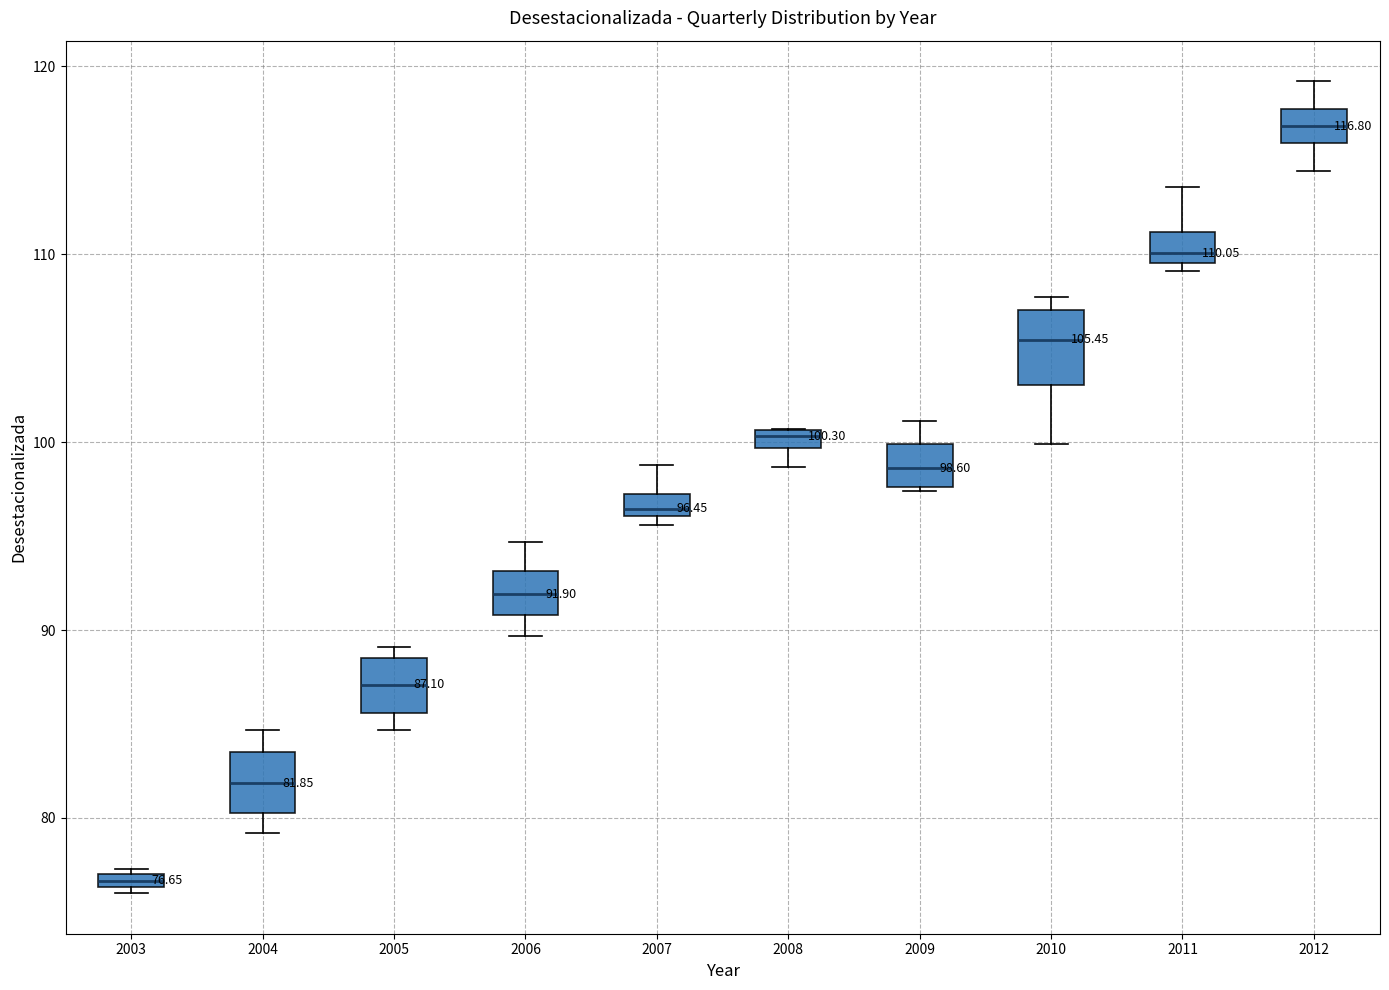

Which box's median line is the highest?

2012